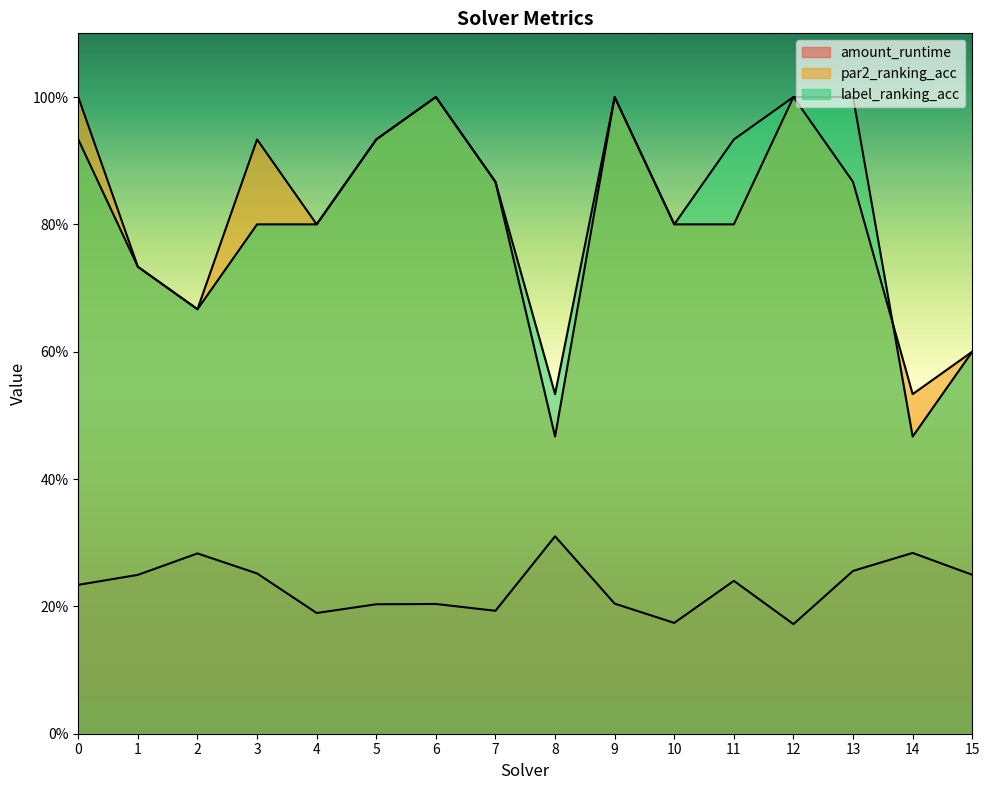

What is the value of the amount_runtime point at the 9th from the left?

0.3